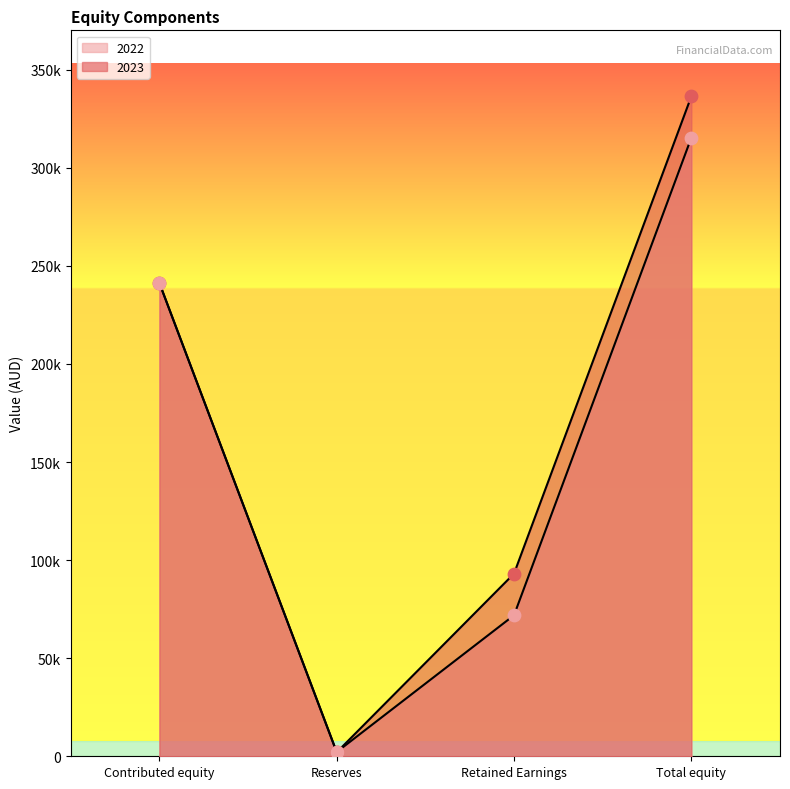

Which series contains the lowest Y value?

2023